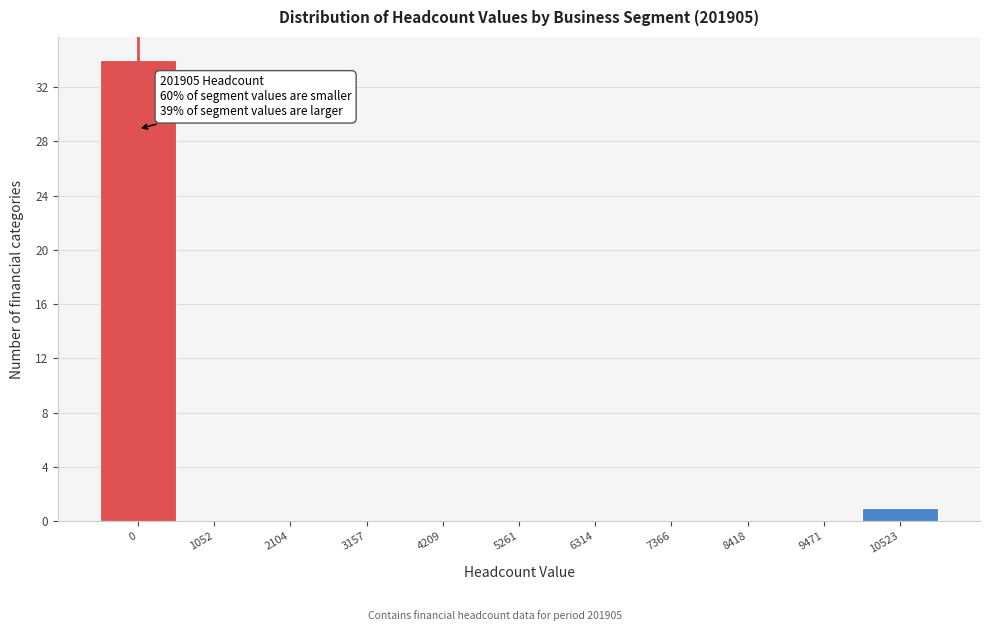

Reading right to left, transcribe all the data shown in this chart.

10523=1	9471=0	8418=0	7366=0	6314=0	5261=0	4209=0	3157=0	2104=0	1052=0	0=34